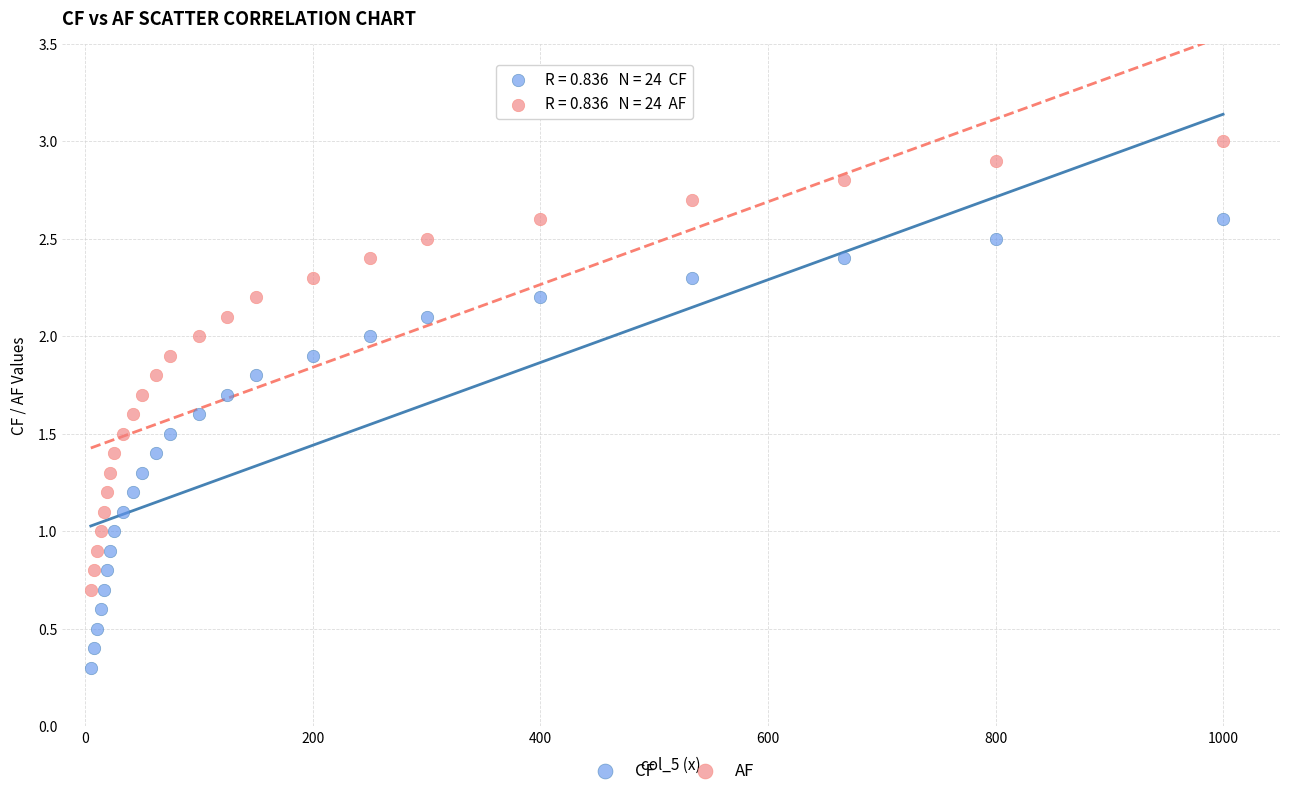

Which series reaches the minimum Y coordinate?

CF